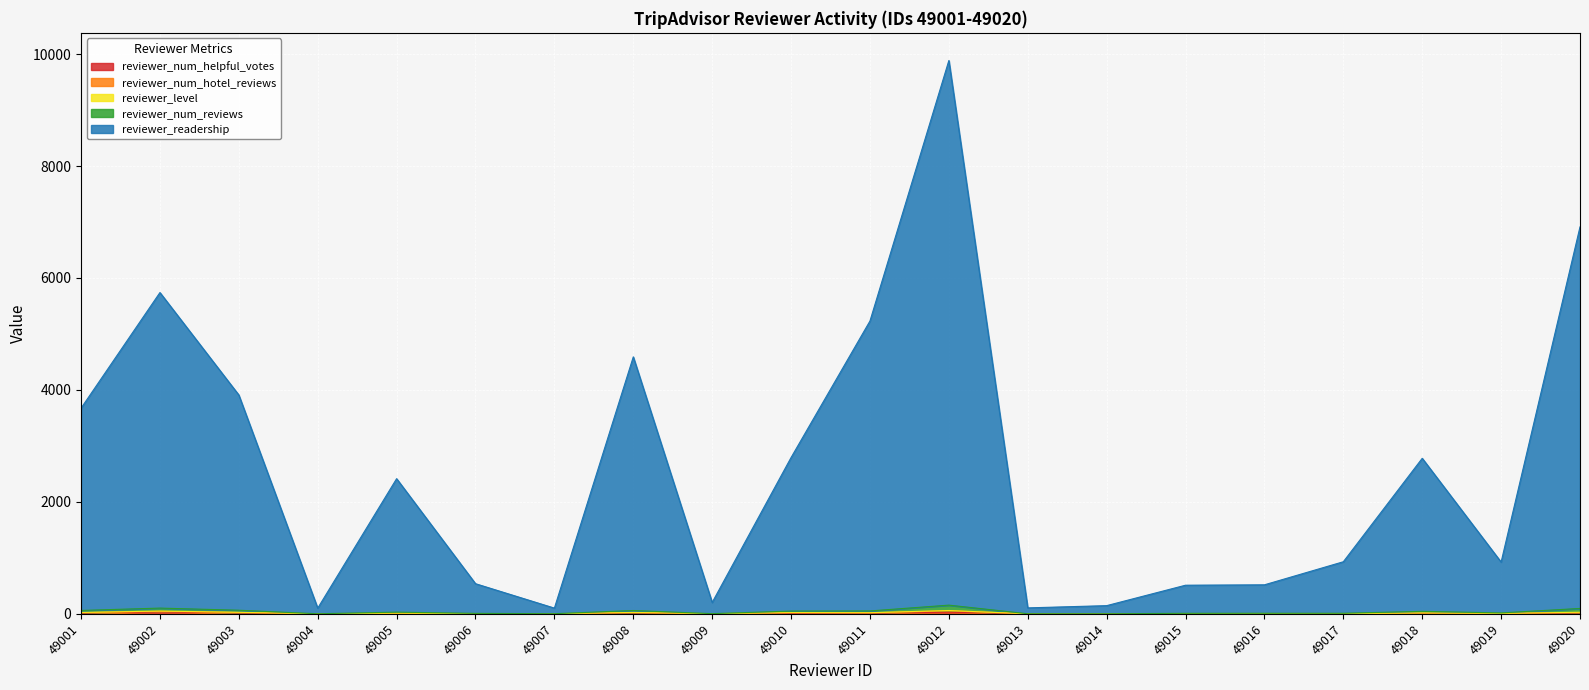

What is the total value across all series at 49005?

2415